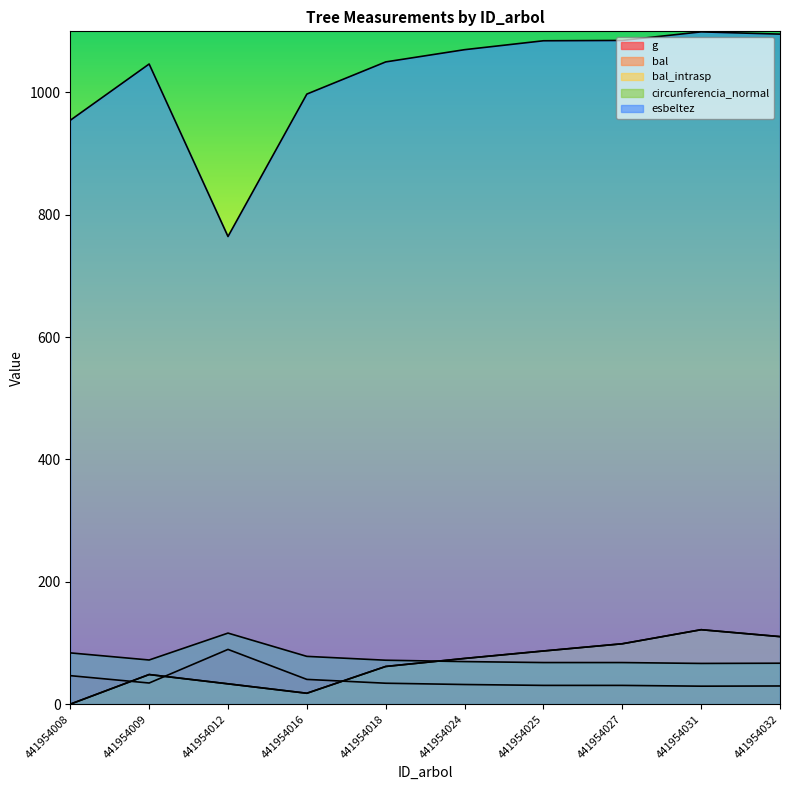

Reading left to right, transcribe all the data shown in this chart.

g: 441954008=46.6	441954009=34.5	441954012=89.5	441954016=40.5	441954018=34.2	441954024=32.1	441954025=30.7	441954027=30.6	441954031=29.4	441954032=29.7
bal: 441954008=0.0	441954009=48.4	441954012=33.2	441954016=17.8	441954018=61.6	441954024=74.7	441954025=86.9	441954027=98.7	441954031=121.7	441954032=110.4
bal_intrasp: 441954008=0.0	441954009=48.4	441954012=33.2	441954016=17.8	441954018=61.6	441954024=74.7	441954025=86.9	441954027=98.7	441954031=121.7	441954032=110.4
circunferencia_normal: 441954008=83.8	441954009=72.2	441954012=116.2	441954016=78.1	441954018=71.8	441954024=69.6	441954025=68.0	441954027=68.0	441954031=66.6	441954032=66.9
esbeltez: 441954008=954.6	441954009=1046.6	441954012=764.6	441954016=997.4	441954018=1050.0	441954024=1070.0	441954025=1084.6	441954027=1085.1	441954031=1099.1	441954032=1095.4